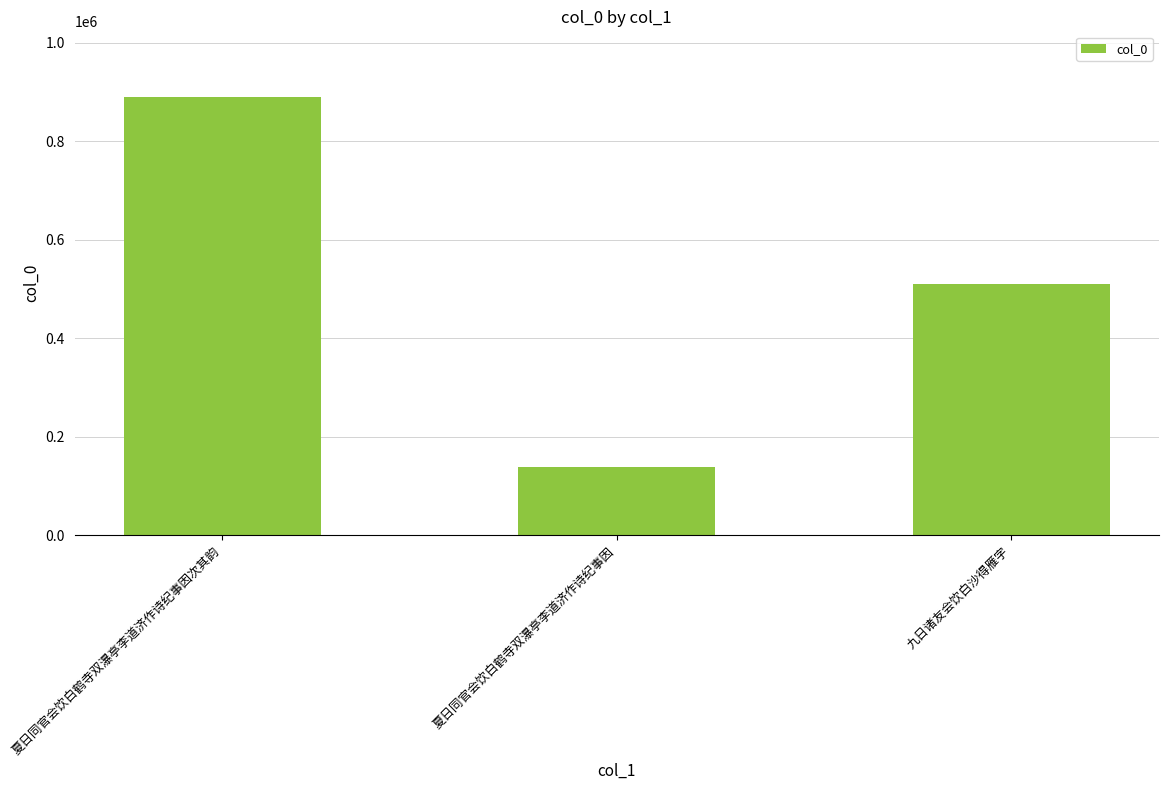

Reading left to right, list all the values displayed in this chart.

889606	138441	509723